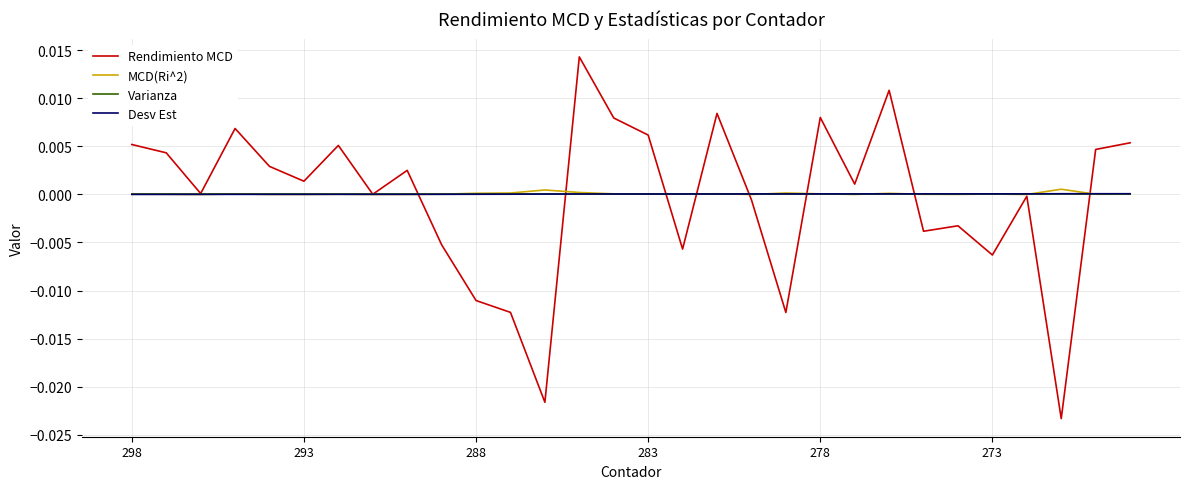

Which series has the largest range (max minus min)?

Rendimiento MCD